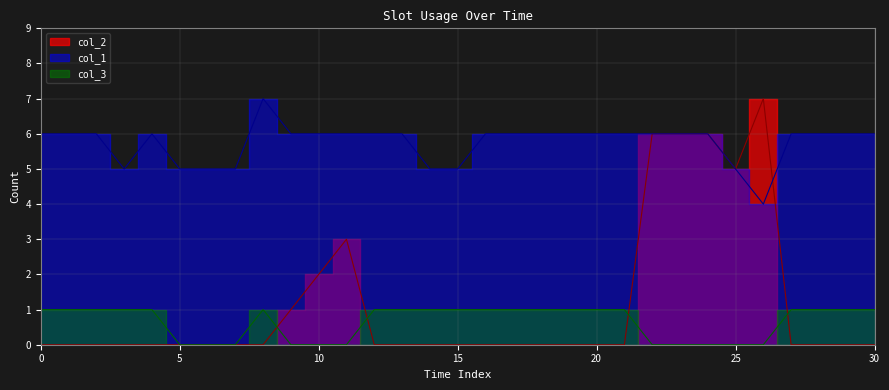

True or false: col_1 has a value of 5 at 25.

True